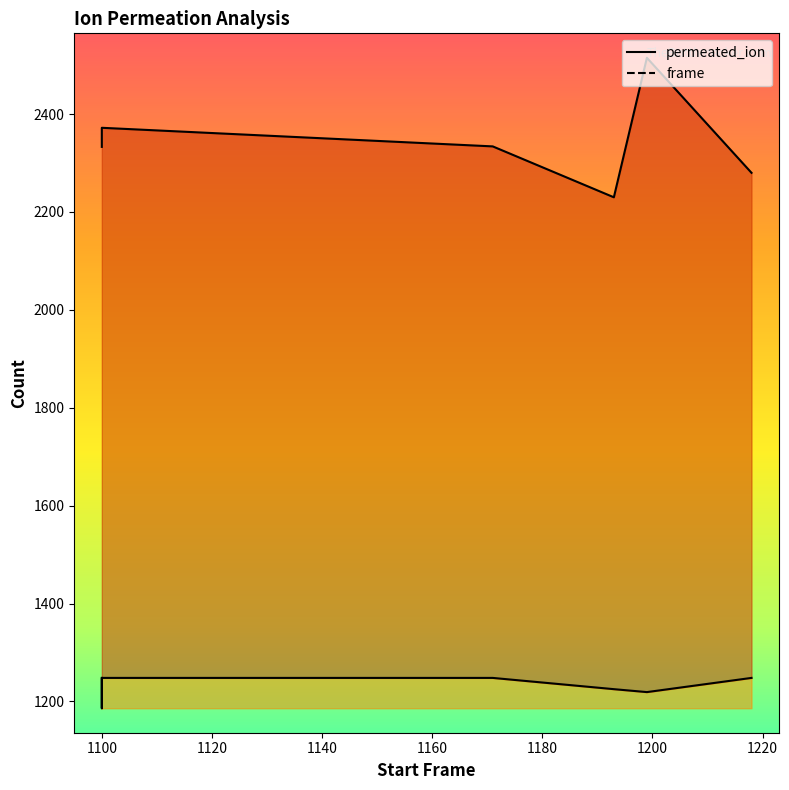

The frame_line series shows 1912 at 1100. True or false?

False